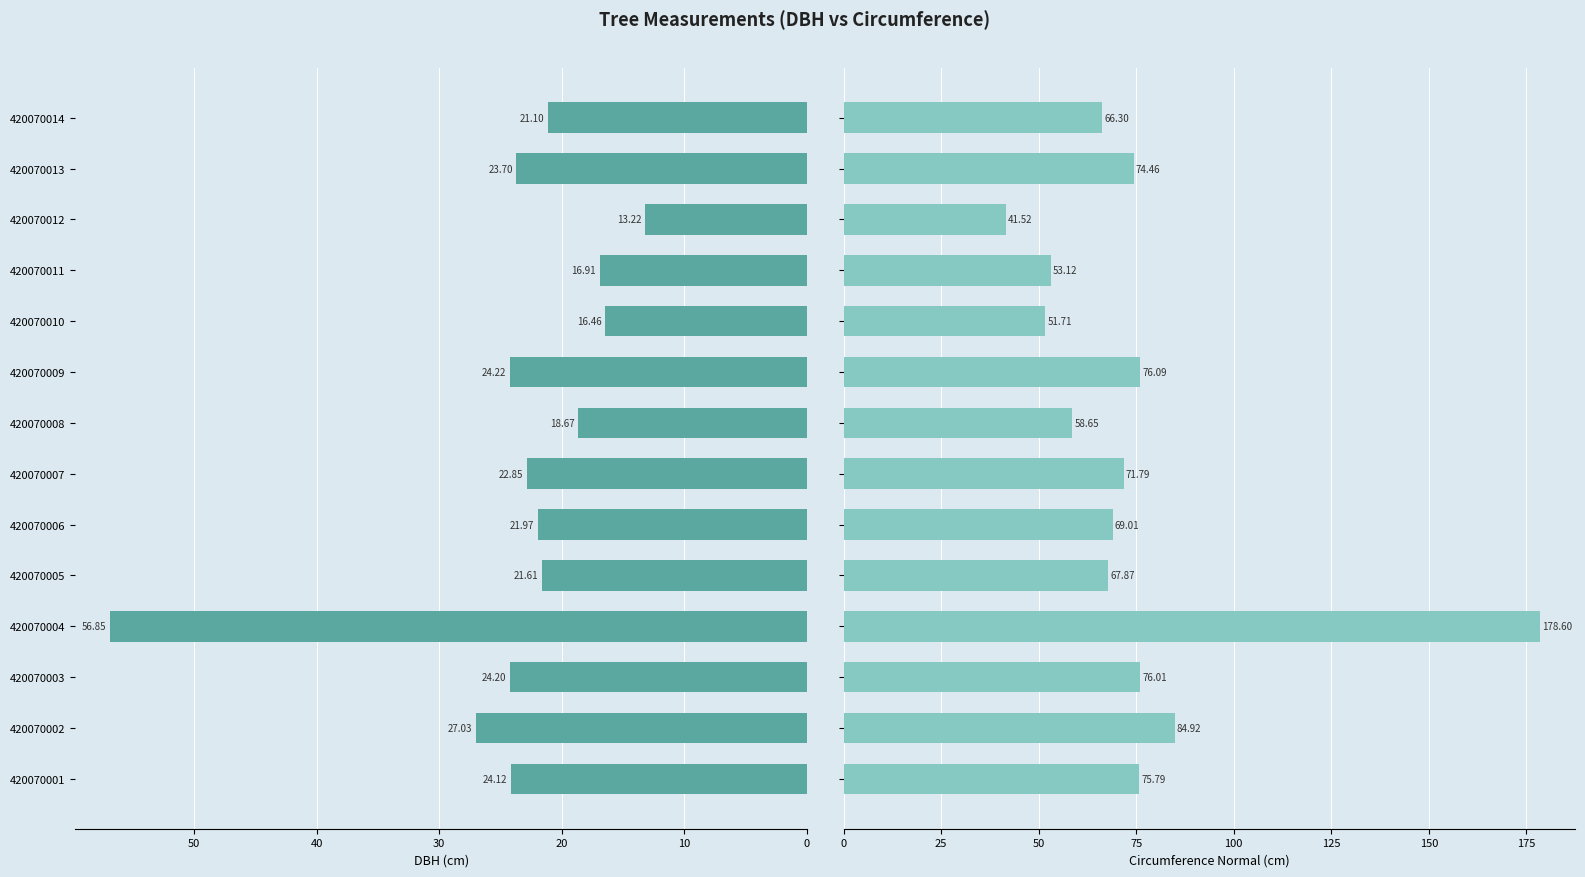

At how many categories does at least one series exceed 111?

1